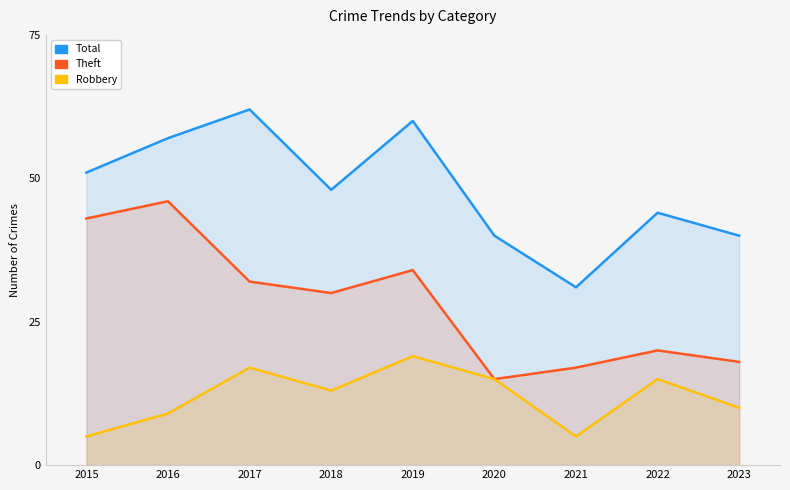

True or false: Robbery and Theft intersect in this chart.

False